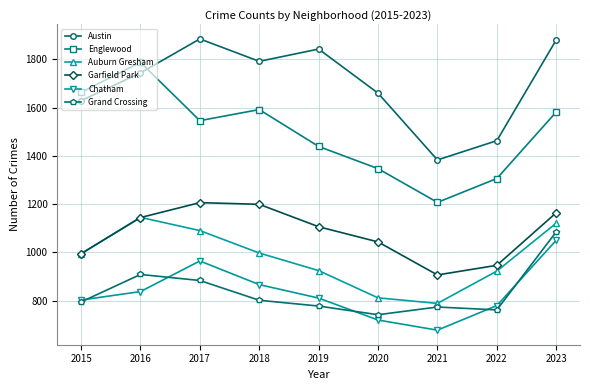

How many interior local valleys does the Grand Crossing series have?

2